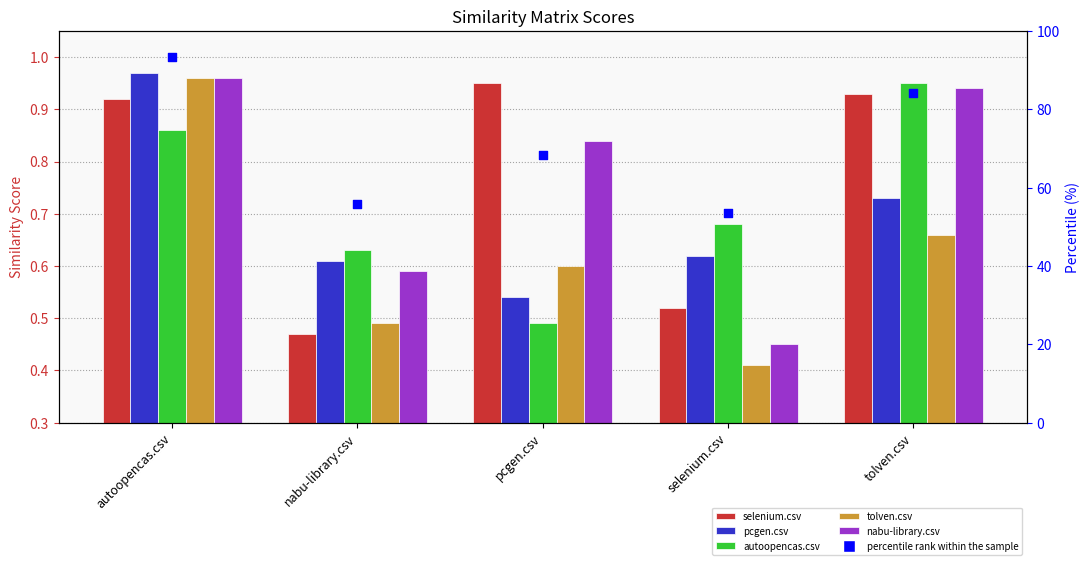

What is the total value across all series at tolven.csv?

88.4